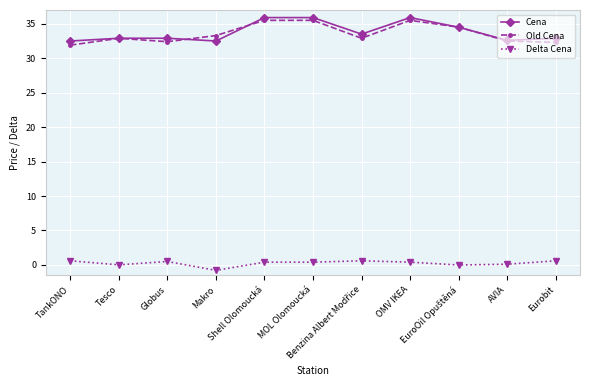

True or false: Delta Cena and Cena intersect in this chart.

False